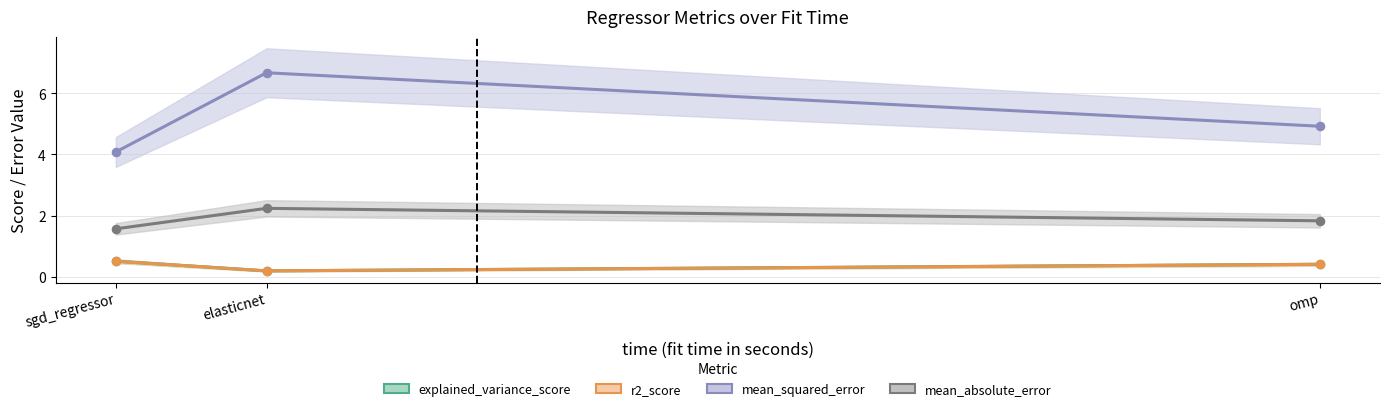

Which series has the largest total across all categories?

mean_squared_error